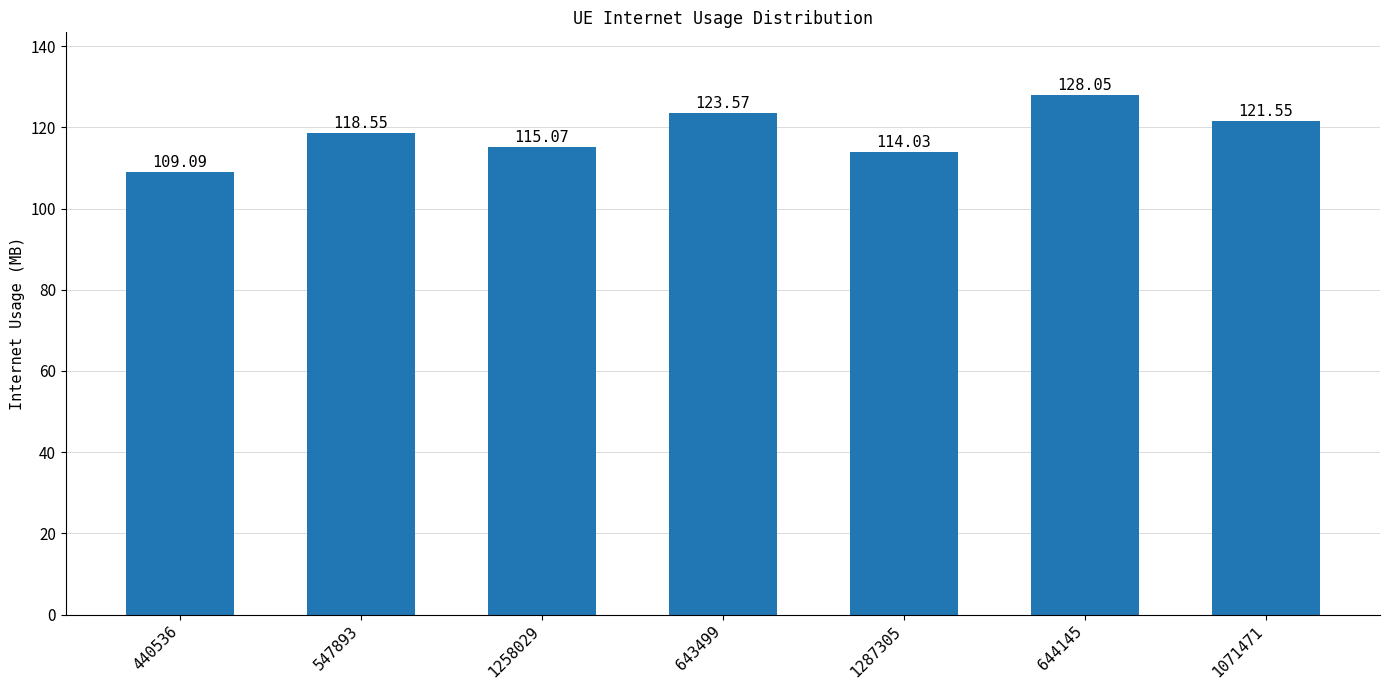

Approximately how many times larger is the value at 440536 compared to 644145?

0.9